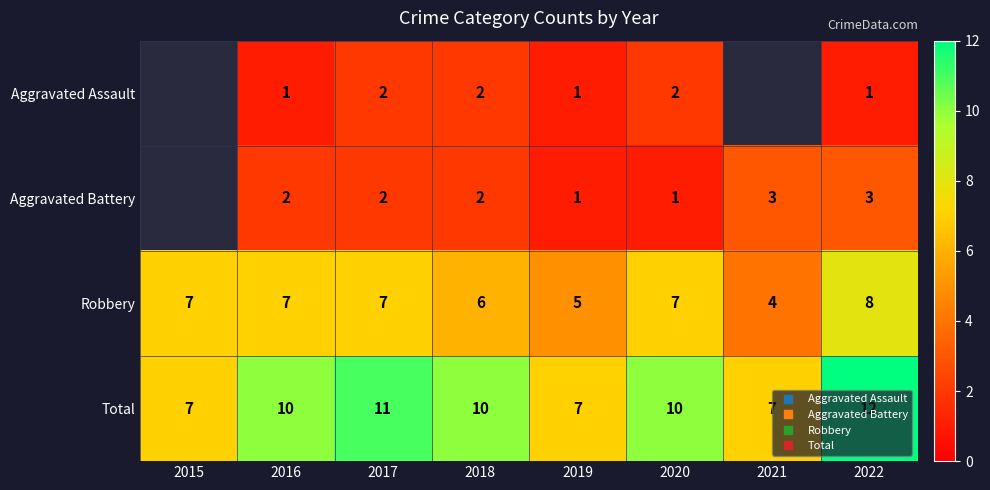

What is the sum of all Total values?

74.0